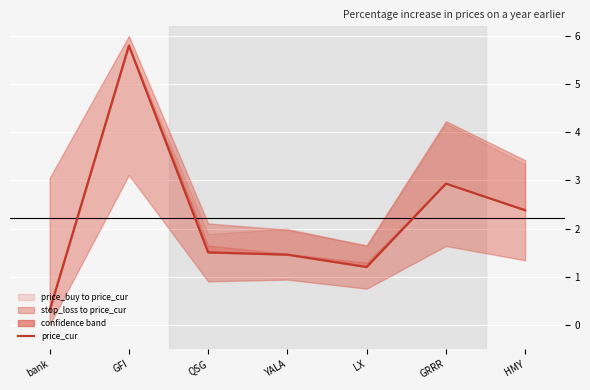

What is the average value?

2.2